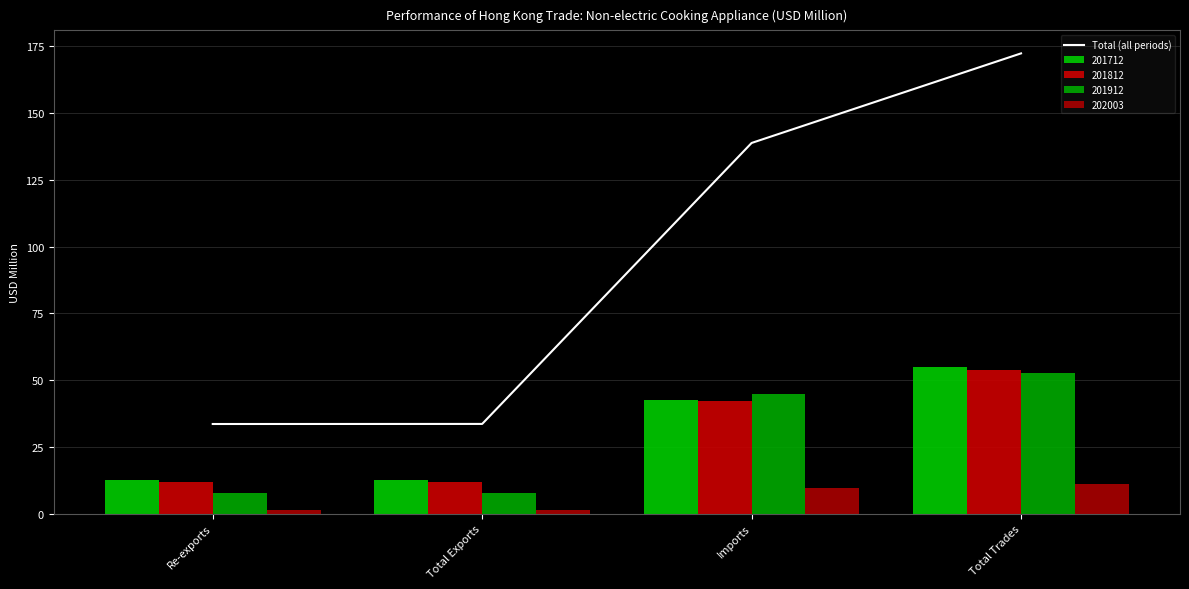

The chart shows a value of 47.8 at Re-exports. True or false?

False